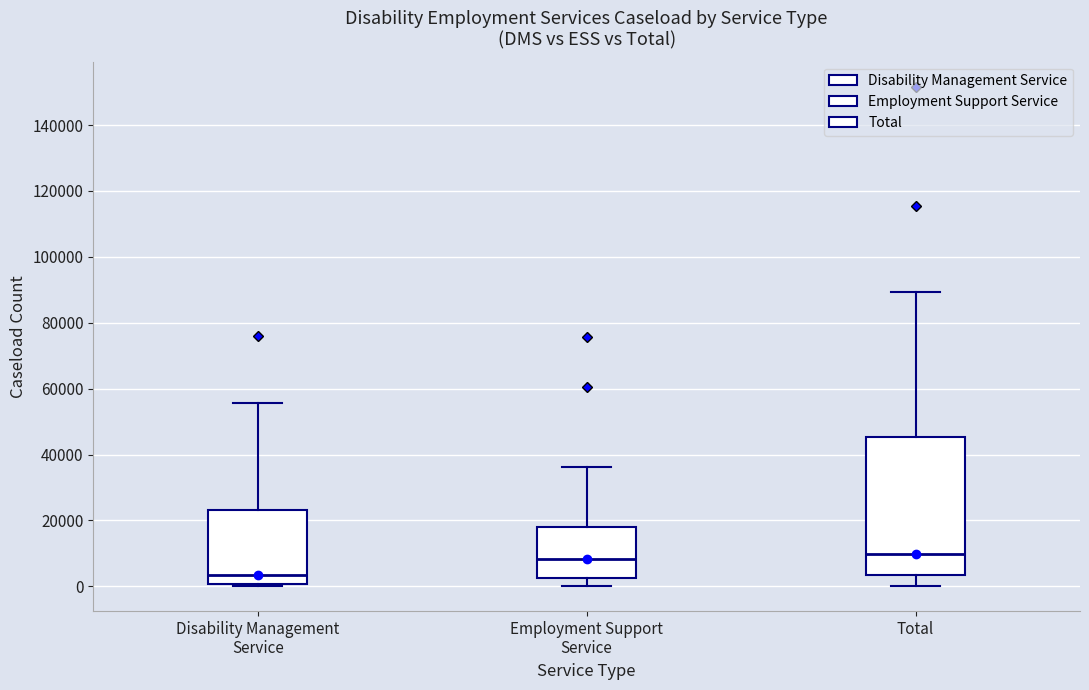

Reading left to right, transcribe this box plot: for each box, give where its median line is, the range the box spans, and where its two whiskers end, as read against the y-axis. The values are not printed on the chart, so give them approximately, as read against the axis.

Disability Management Service: median 4000, box 0 to 24000, whiskers 0 to 56000
Employment Support Service: median 8000, box 2000 to 18000, whiskers 0 to 36000
Total: median 10000, box 4000 to 46000, whiskers 0 to 90000